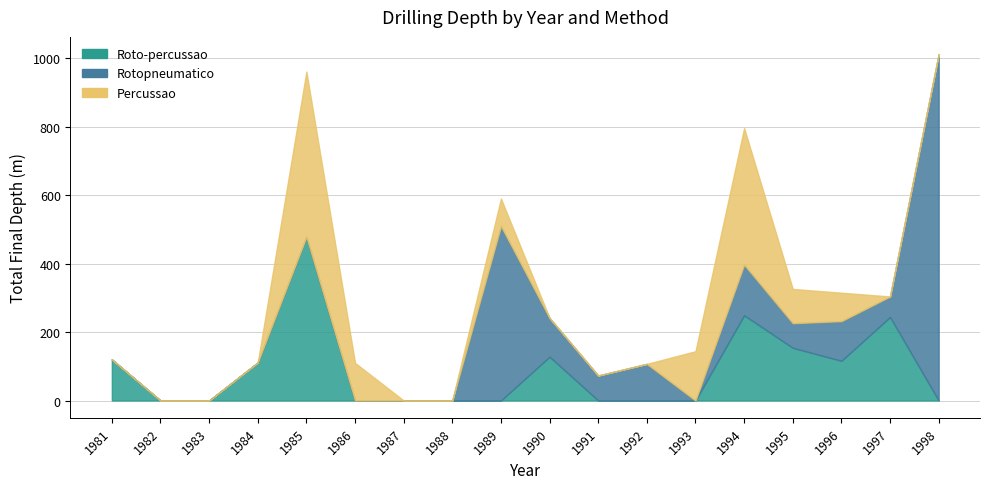

Is it true that Roto-percussao equals -228 at 1998?

False